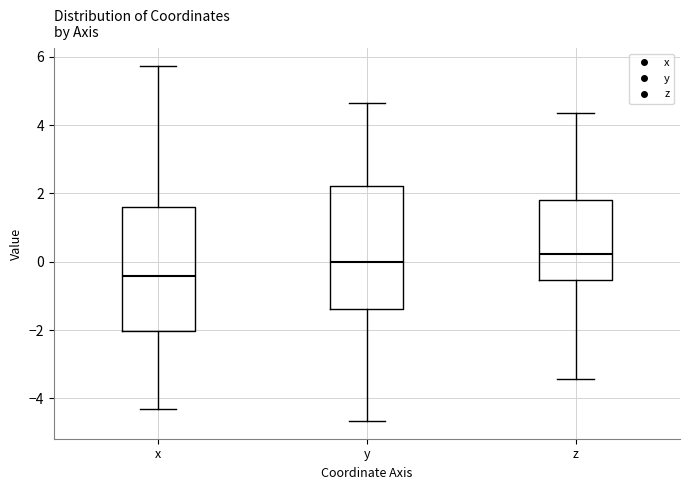

Where does the upper whisker of the box for z end on the y-axis? The values are not printed on the chart, so give them approximately, as read against the axis.

4.4